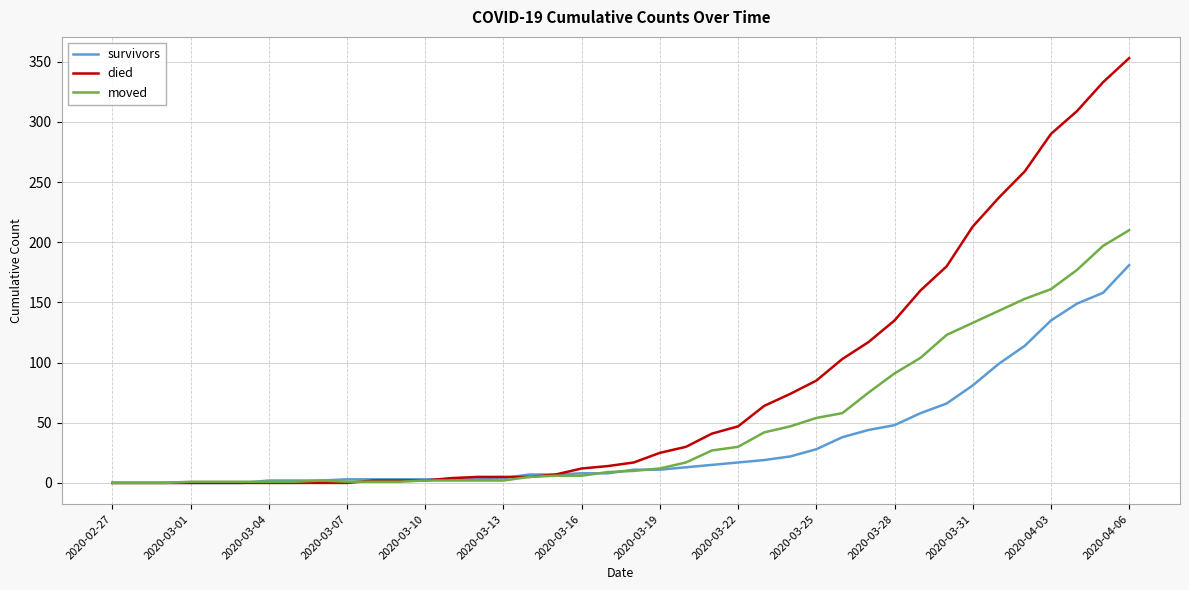

Which series has the largest total across all categories?

died